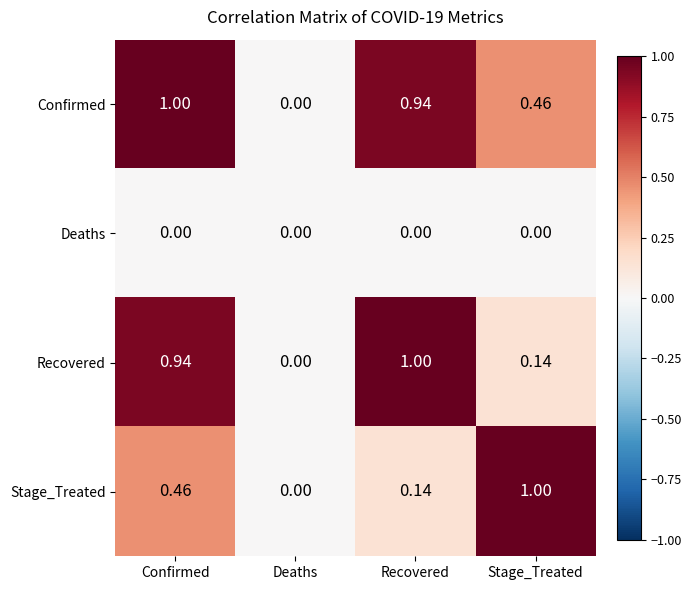

List the labels in order of Confirmed value, smallest first.

Deaths, Stage_Treated, Recovered, Confirmed